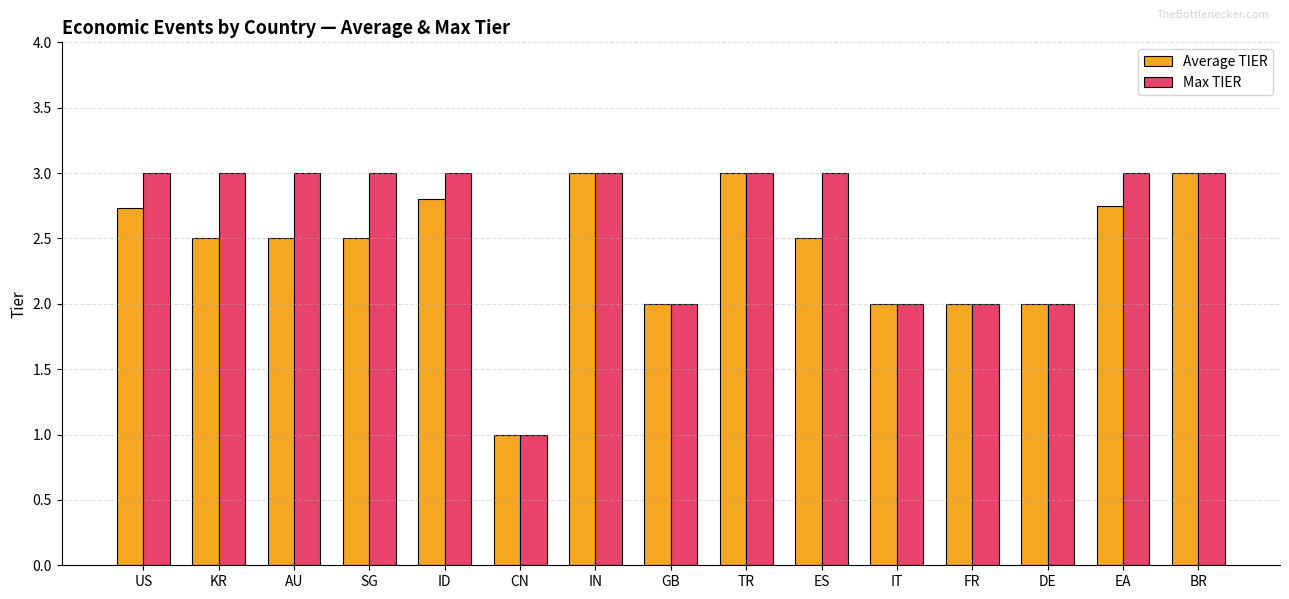

Rank the series by their average value, from lowest to highest.

Average TIER, Max TIER